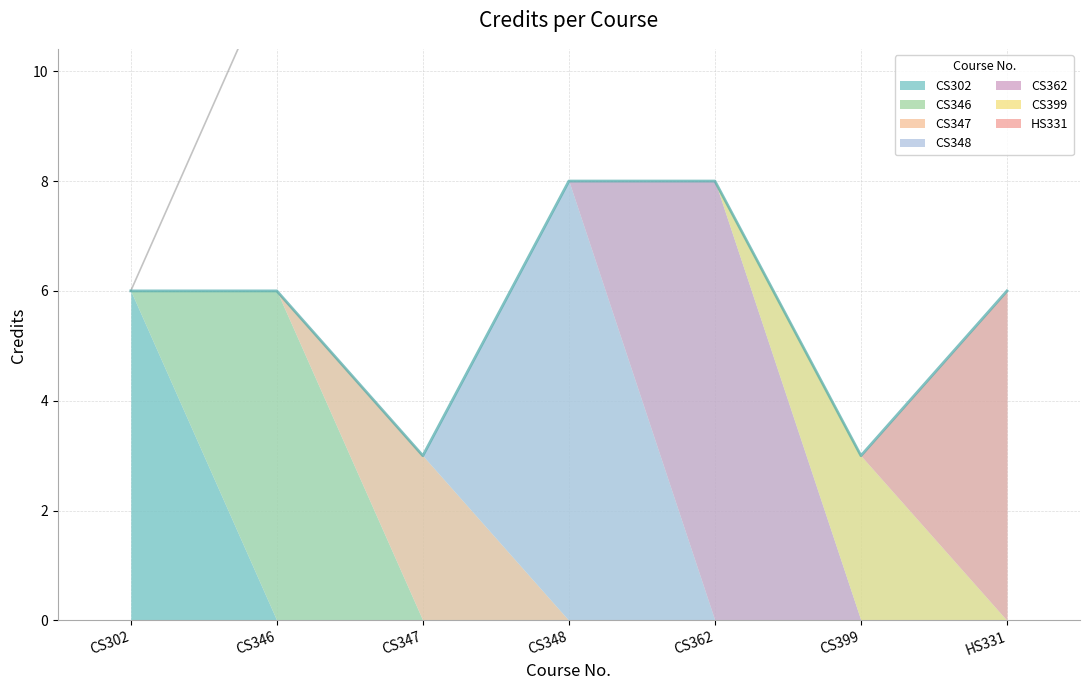

What is the difference between the maximum and minimum values?

5